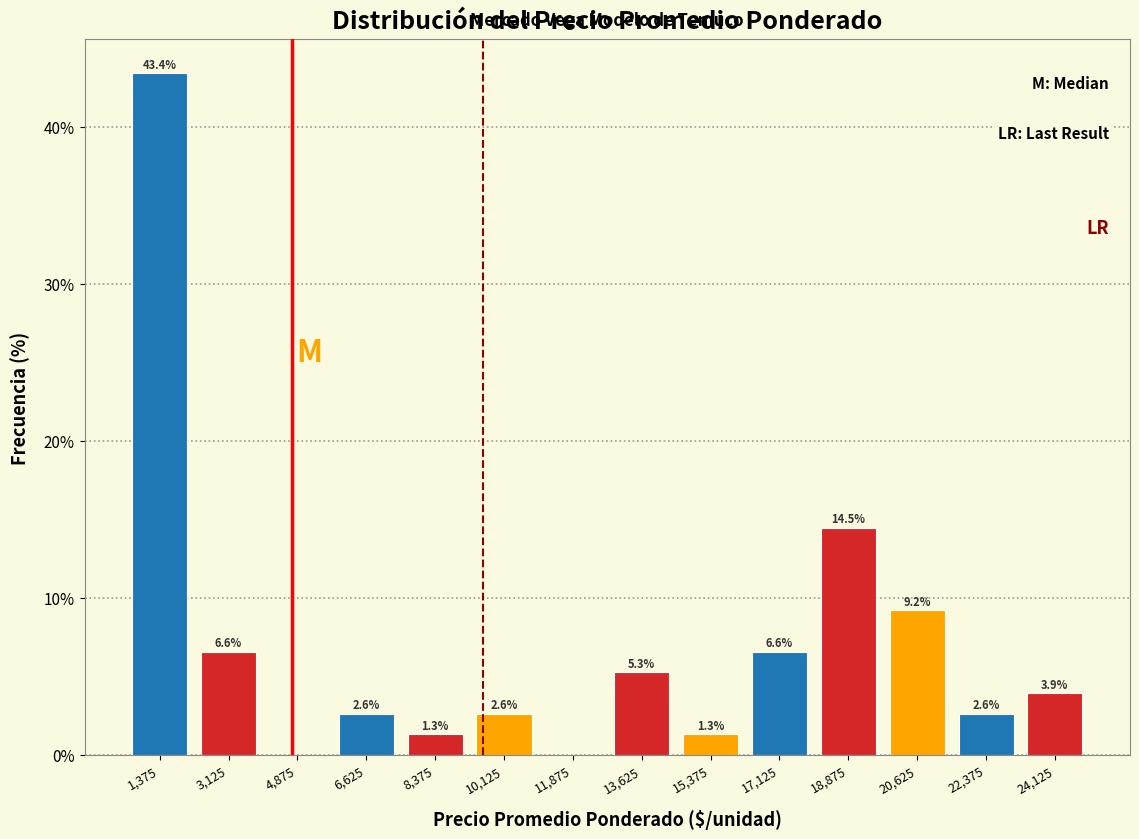

Over which range of the x-axis is the bar tallest?

500 to 2250